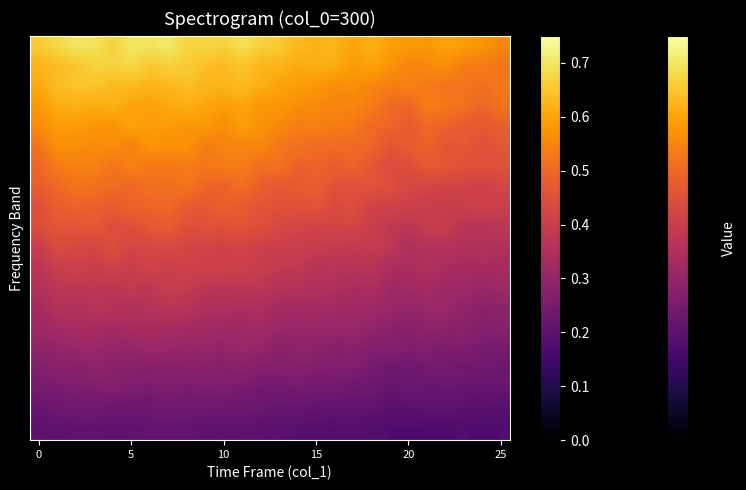

At which category is the sum across all series the highest?

7